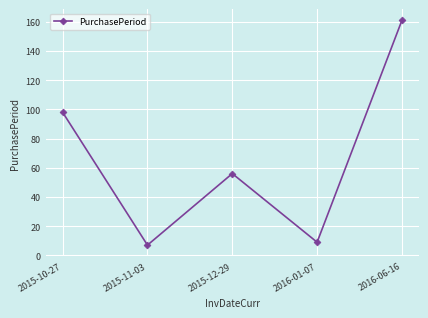

What is the greatest value displayed?

161